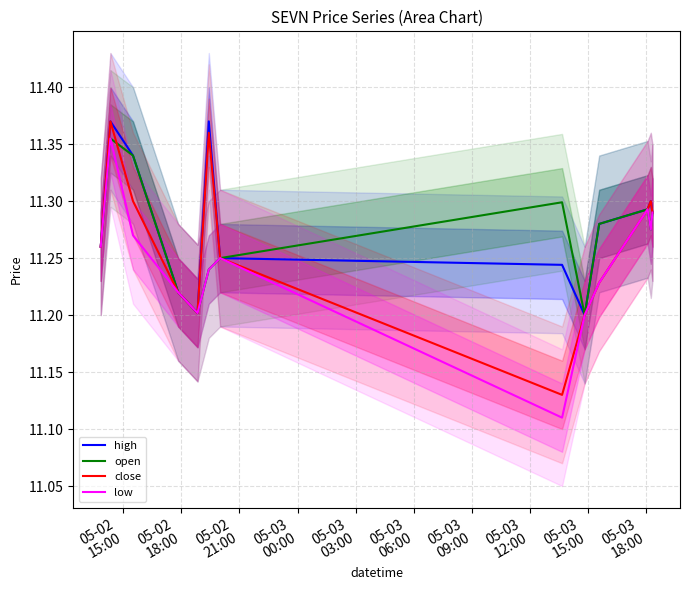

Count the number of categories in the chart.

13